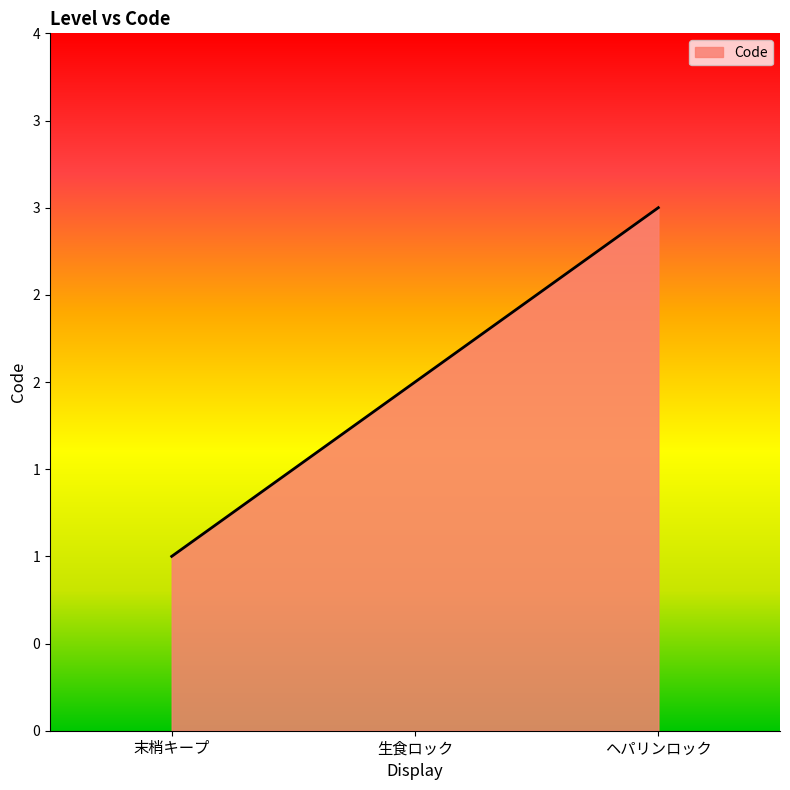

What is the ratio of the value at 末梢キープ to the value at 生食ロック?

0.5